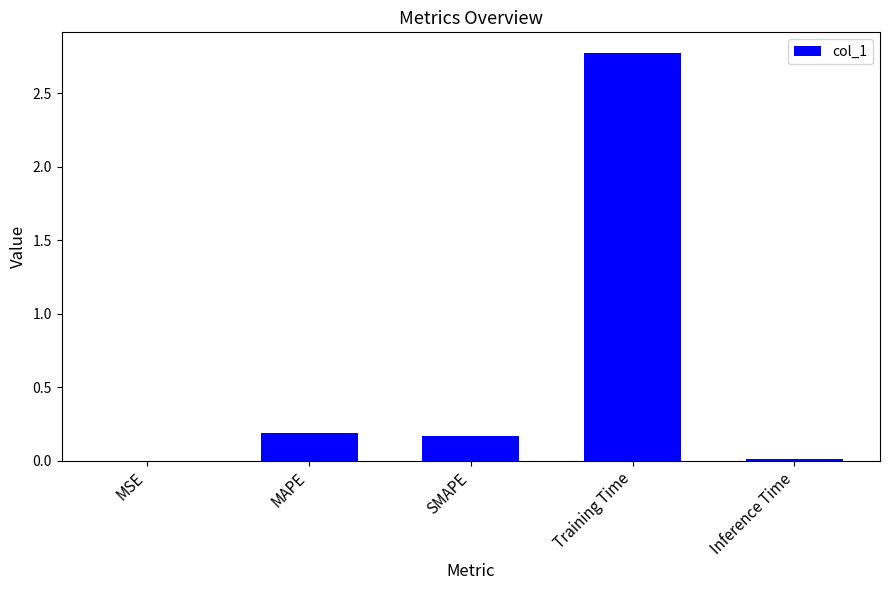

The value at SMAPE is 0.2. True or false?

True